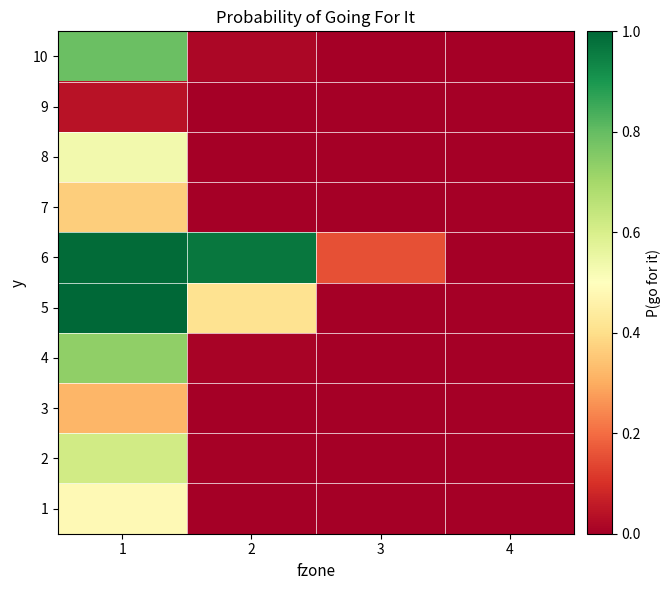

Reading left to right, extract all data points from this chart.

1: 1=0.5	2=0.0	3=0.0	4=0.0
2: 1=0.6	2=0.0	3=0.0	4=0.0
3: 1=0.3	2=0.0	3=0.0	4=0.0
4: 1=0.7	2=0.0	3=0.0	4=0.0
5: 1=1.0	2=0.4	3=0.0	4=0.0
6: 1=1.0	2=1.0	3=0.2	4=0.0
7: 1=0.4	2=0.0	3=0.0	4=0.0
8: 1=0.5	2=0.0	3=0.0	4=0.0
9: 1=0.0	2=0.0	3=0.0	4=0.0
10: 1=0.8	2=0.0	3=0.0	4=0.0